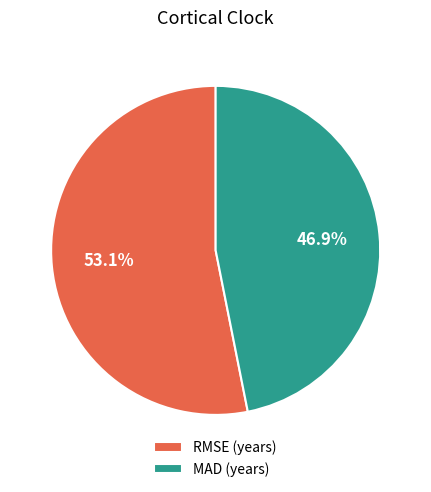

Which category accounts for the majority?

RMSE (years)